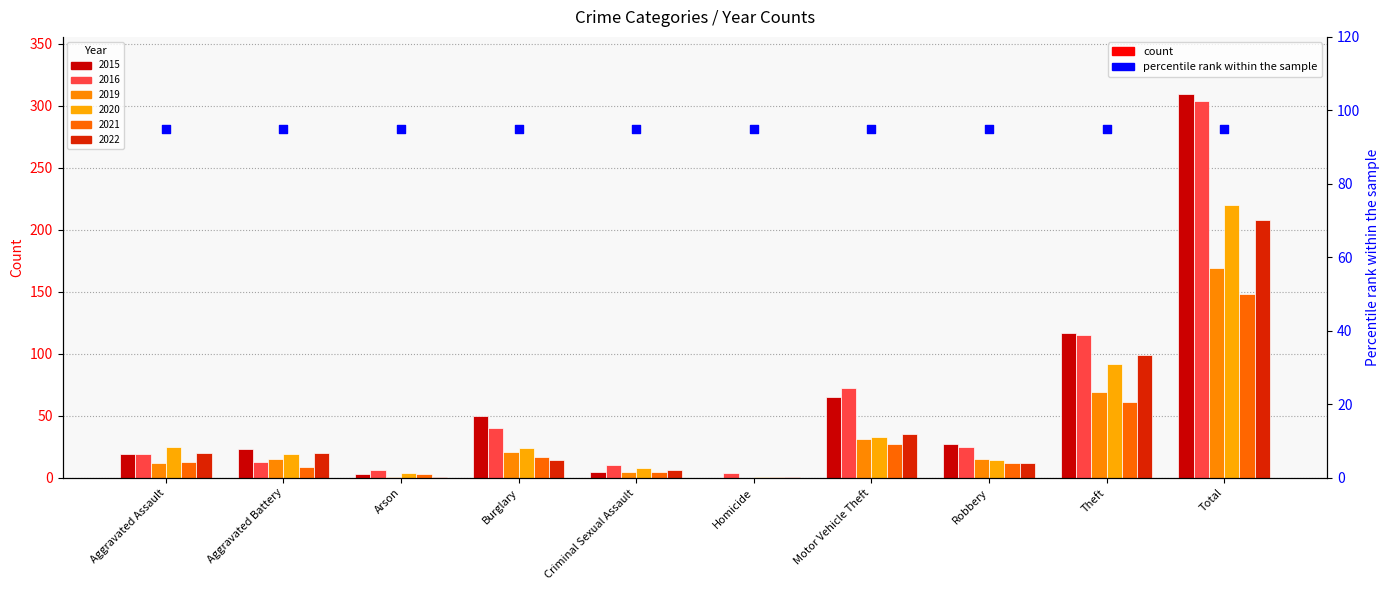

Which series has the largest total across all categories?

2015